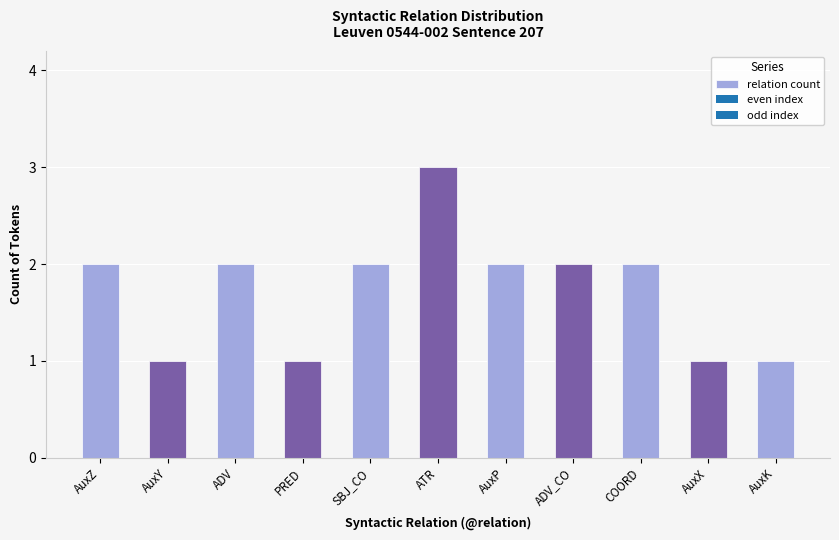

At which category does the chart reach its peak across all series?

ATR